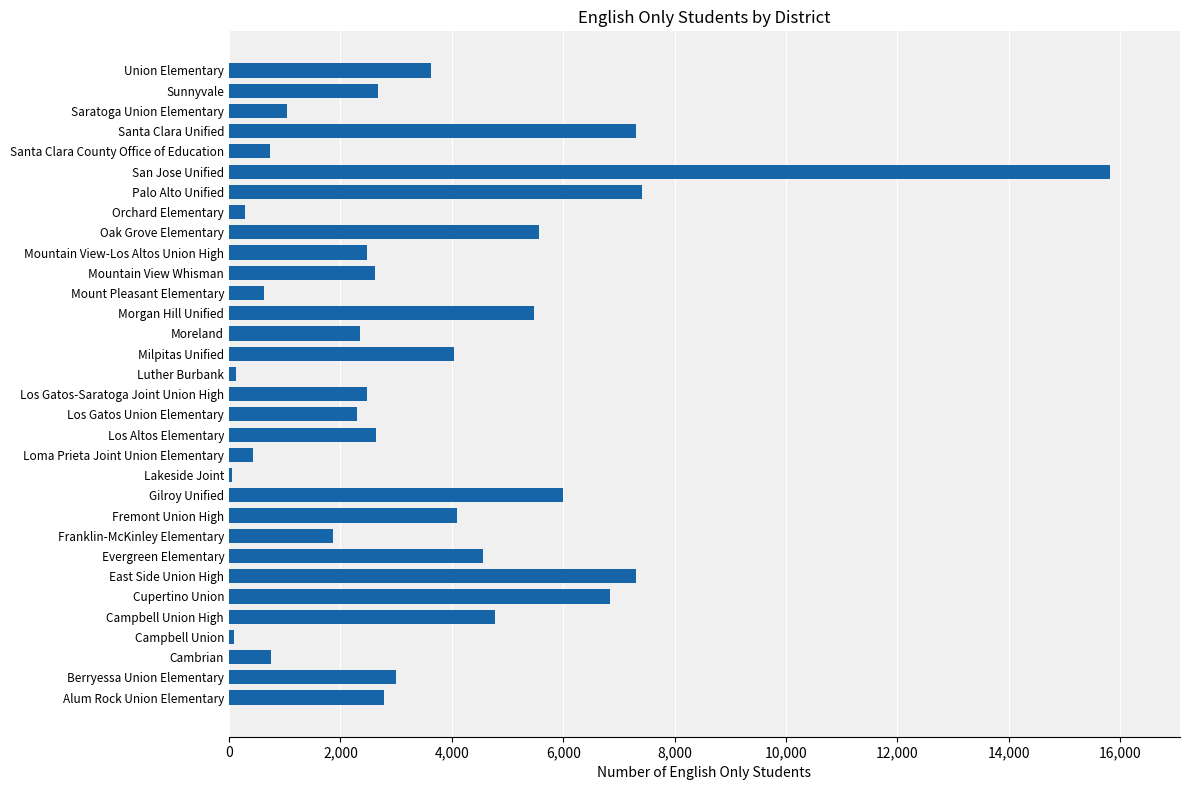

What is the greatest value displayed?

15808